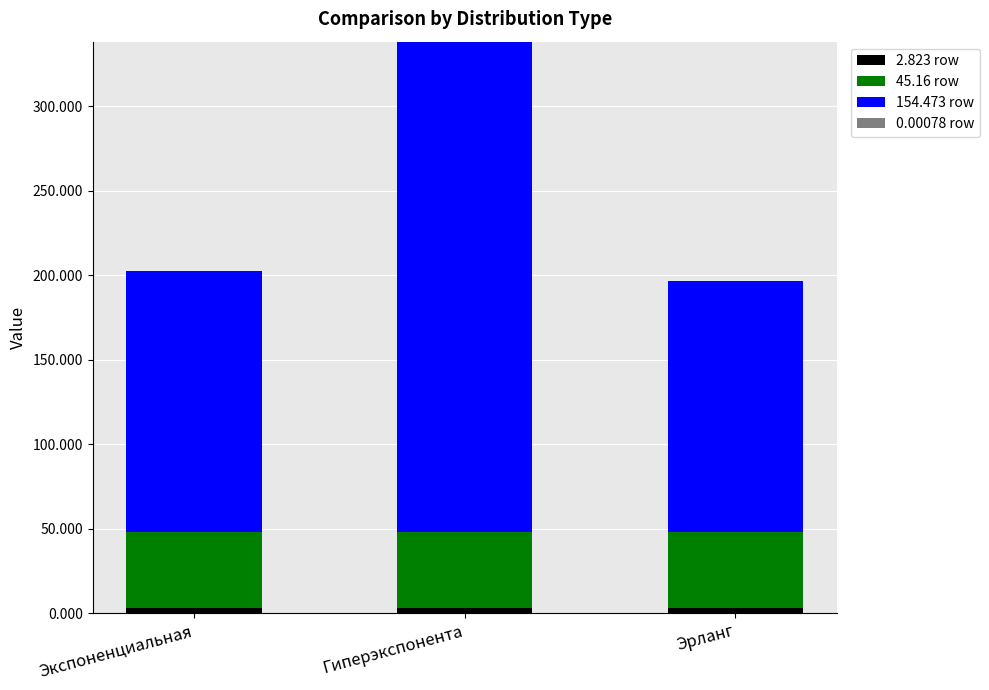

At which category is the sum across all series the highest?

Гиперэкспонента